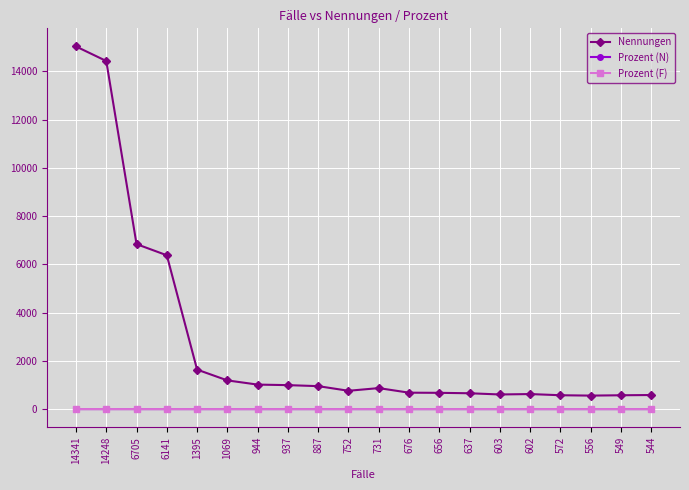

What is the sum of all Prozent (F) values?

3.3